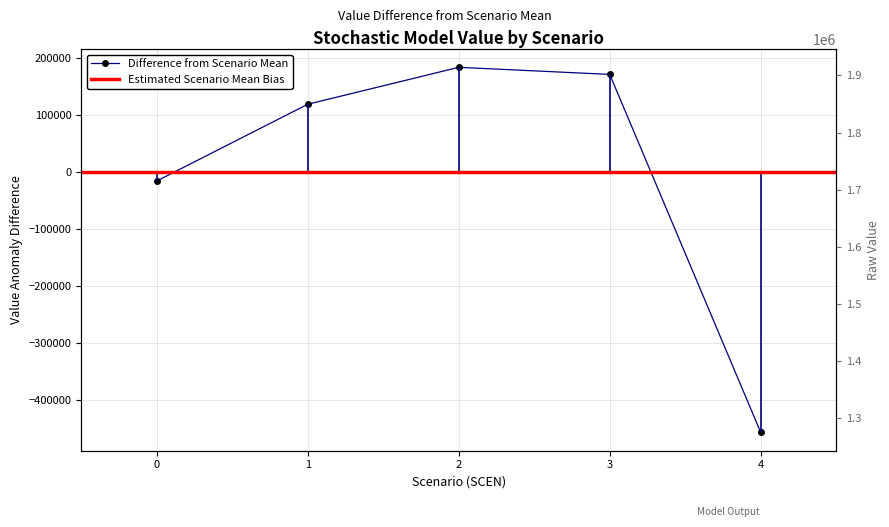

What is the sum of the values at 1 and 0?

102474.0